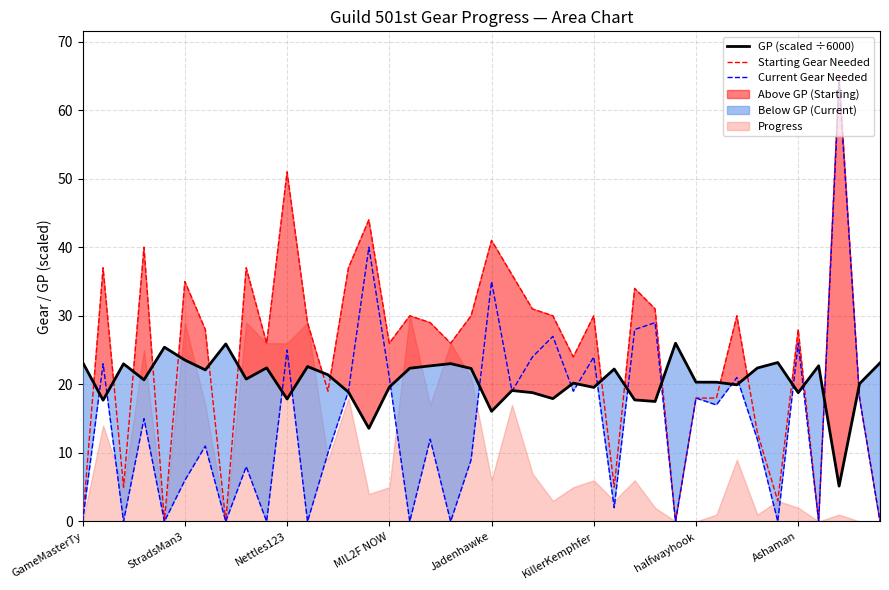

True or false: Starting Gear Needed and GP (scaled ÷6000) cross at least once.

True